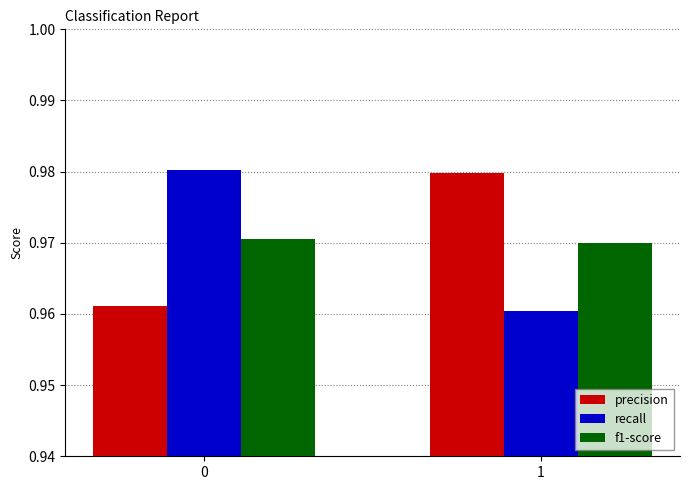

What is the total value across all series at 0?

2.9